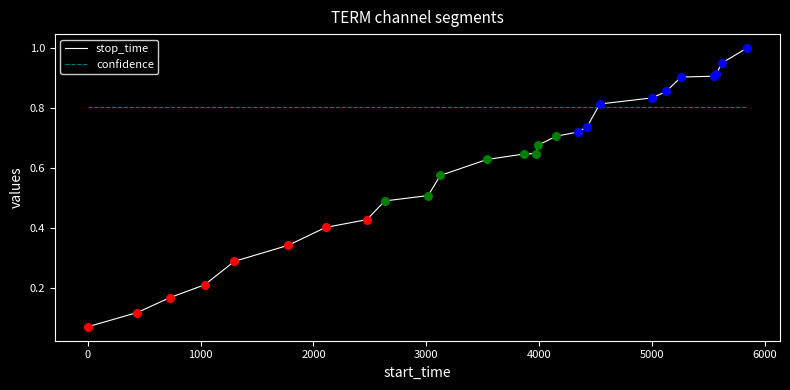

Which series has the largest total across all categories?

confidence